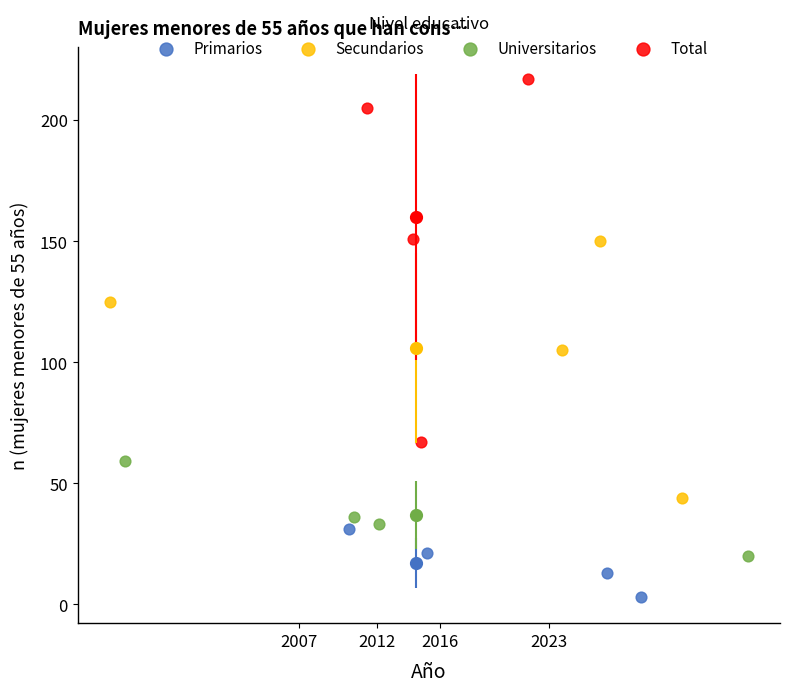

Which series reaches the maximum Y coordinate?

Total